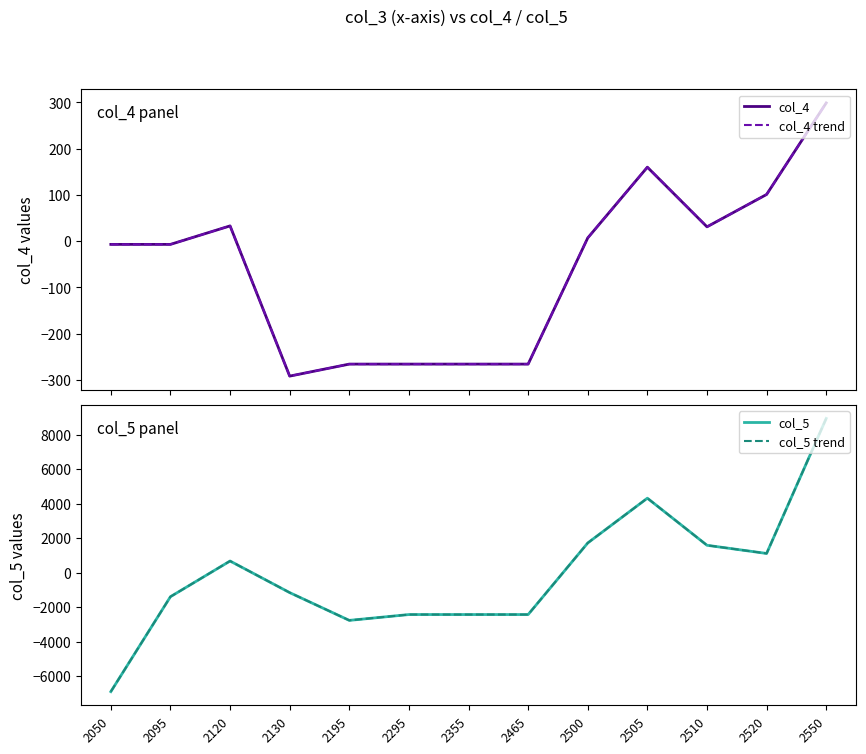

List the series in order of their peak value, highest first.

col_5, col_5 trend, col_4, col_4 trend